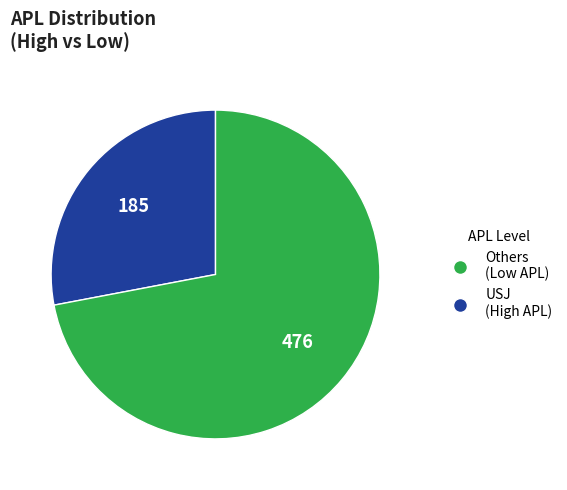

Does any single category account for the majority?

Yes